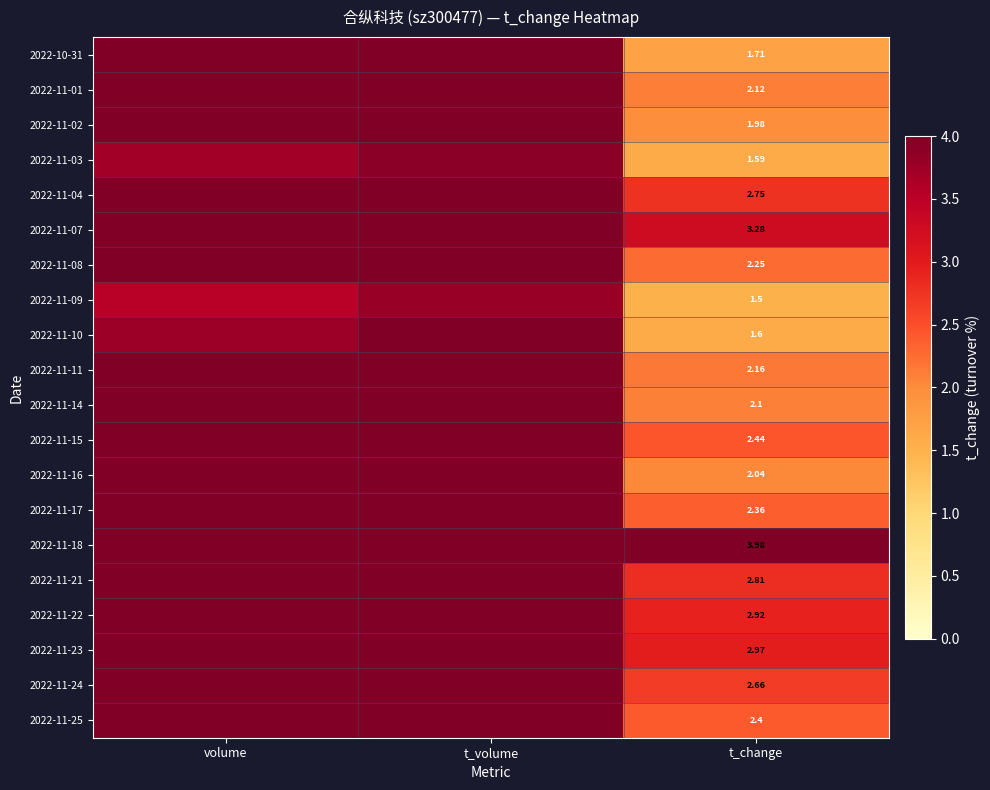

What is the maximum value shown in the chart?

10.1